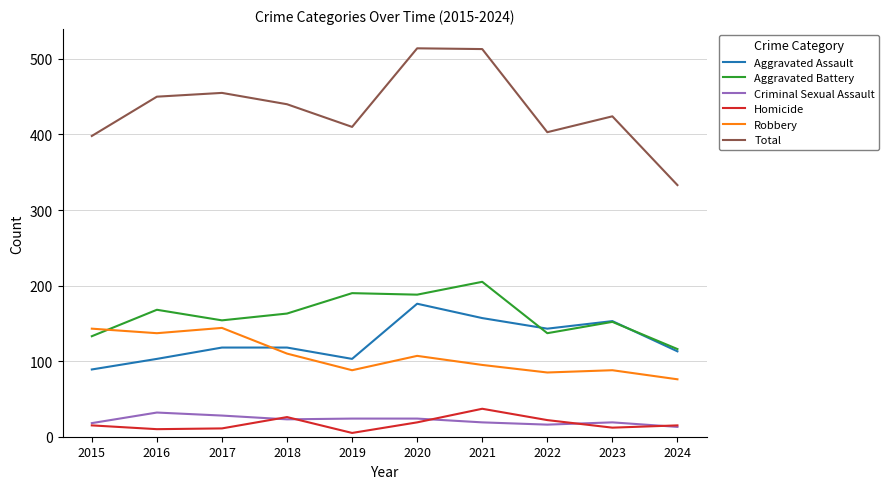

Where is the first local maximum for Aggravated Battery?

2016